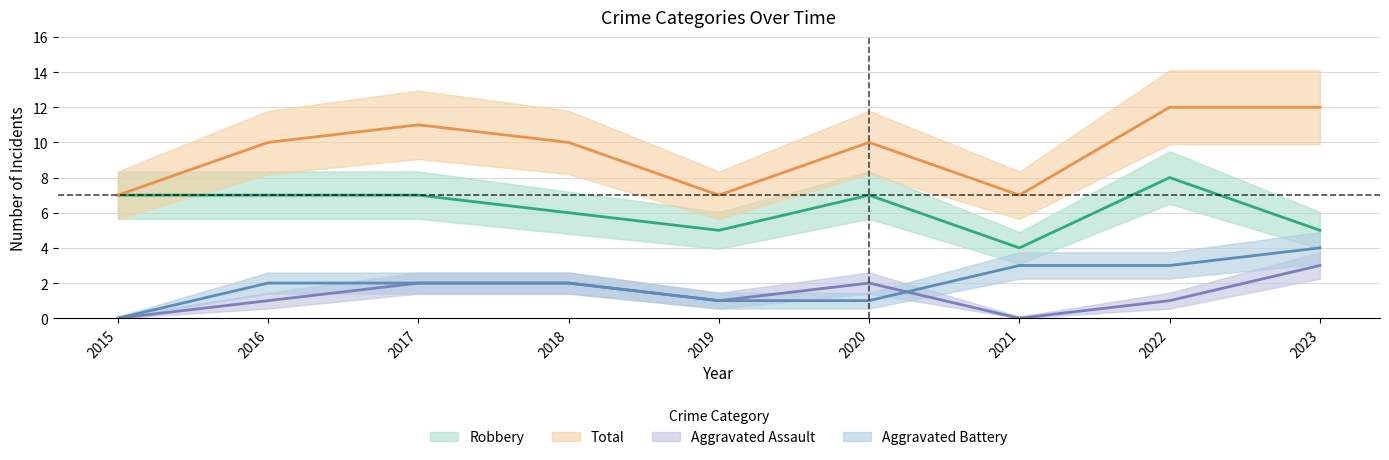

In Robbery, how many points are higher than both neighbors (excluding endpoints)?

2